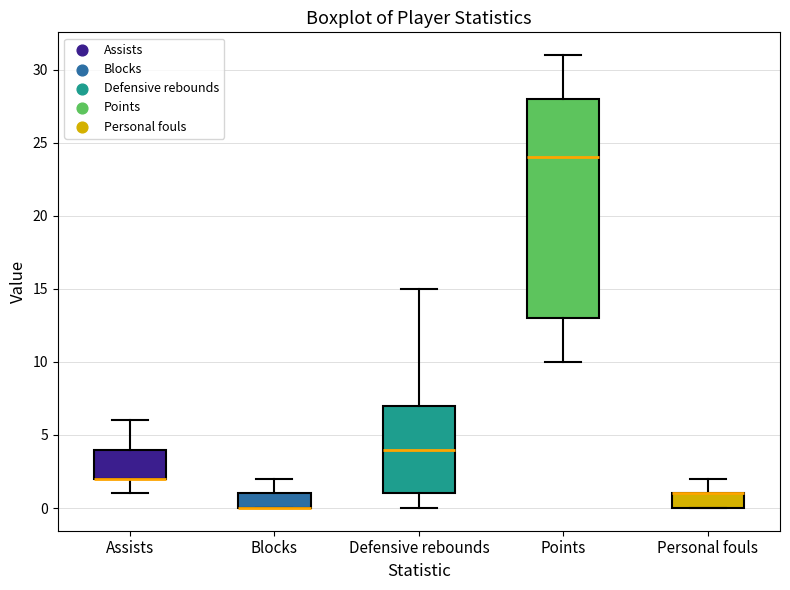

Where is the lower edge of the box for Blocks on the y-axis? The values are not printed on the chart, so give them approximately, as read against the axis.

0